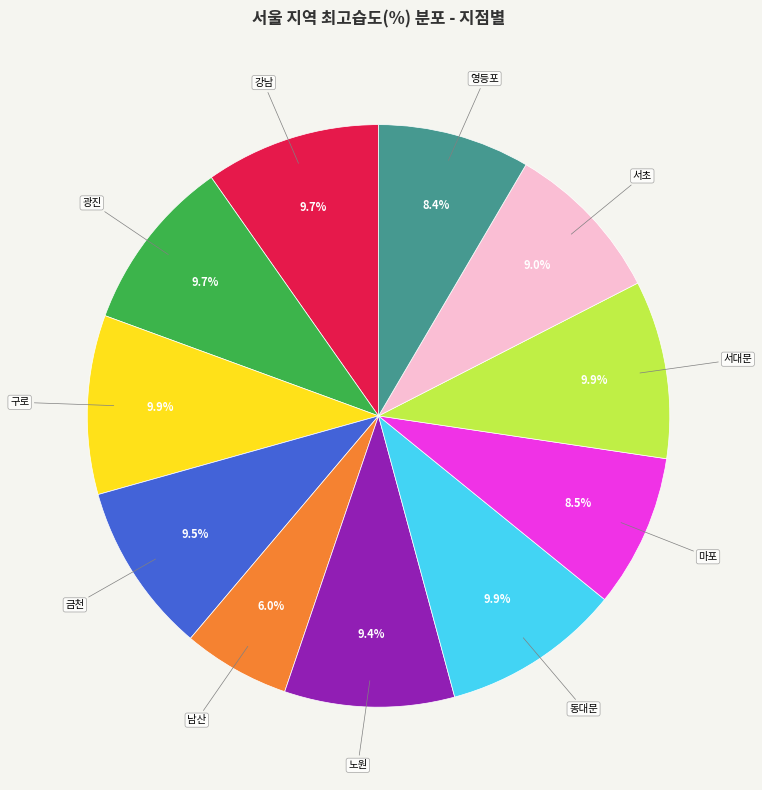

Does any single category account for the majority?

No